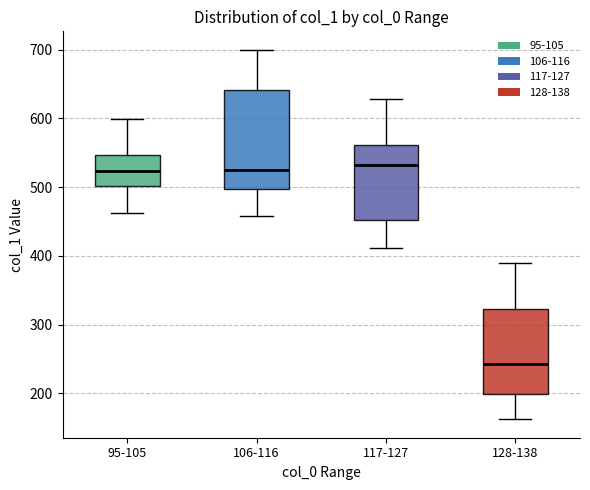

Reading left to right, read every box against the y-axis: the position of its median line, the range the box covers, and the ends of its whiskers. The values are not printed on the chart, so give them approximately, as read against the axis.

95-105: median 520, box 500 to 550, whiskers 460 to 600
106-116: median 530, box 500 to 640, whiskers 460 to 700
117-127: median 530, box 450 to 560, whiskers 410 to 630
128-138: median 240, box 200 to 320, whiskers 160 to 390